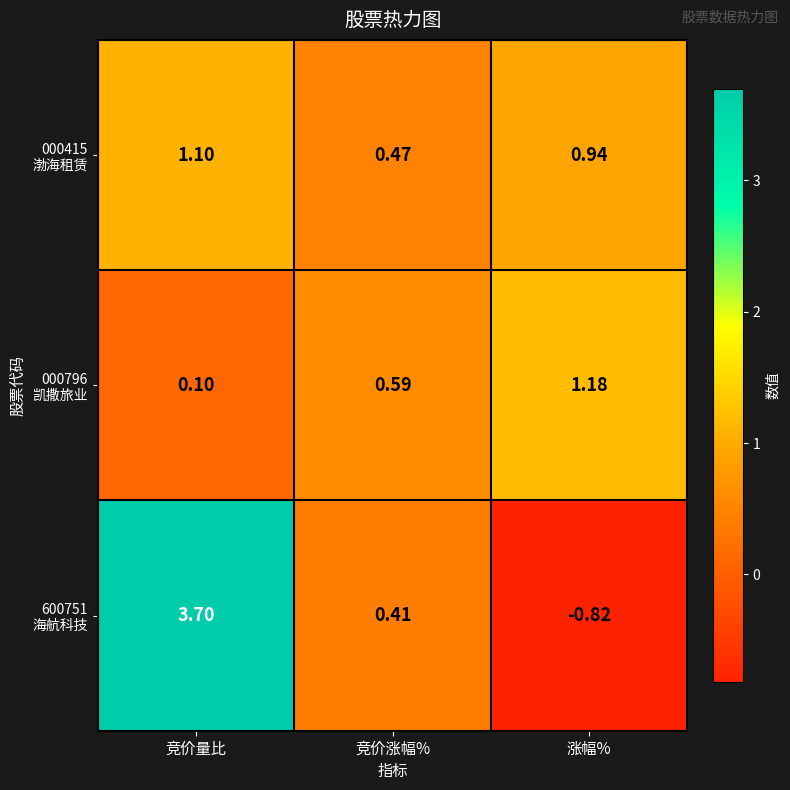

At which category is the sum across all series the highest?

竞价量比